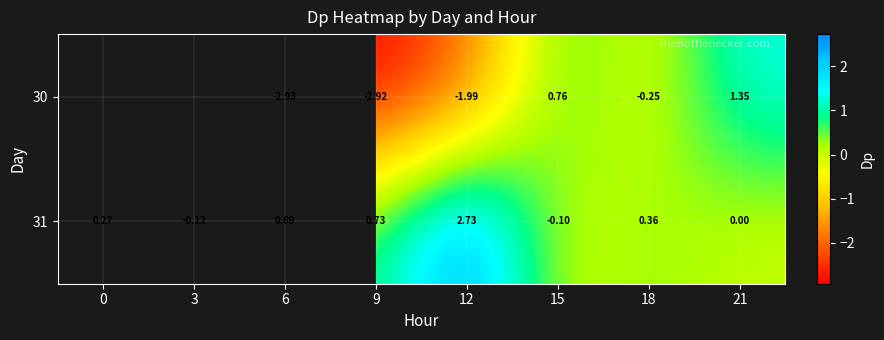

At 6, list the series in order from largest to smallest.

31, 30